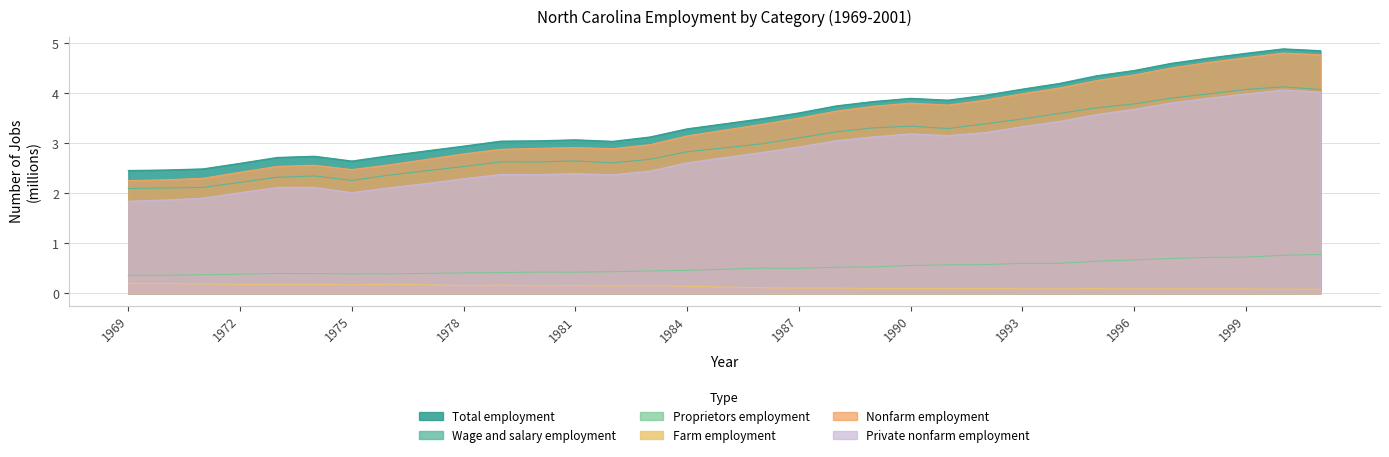

What are all the series names shown in the legend?

Total employment, Wage and salary employment, Proprietors employment, Farm employment, Nonfarm employment, Private nonfarm employment